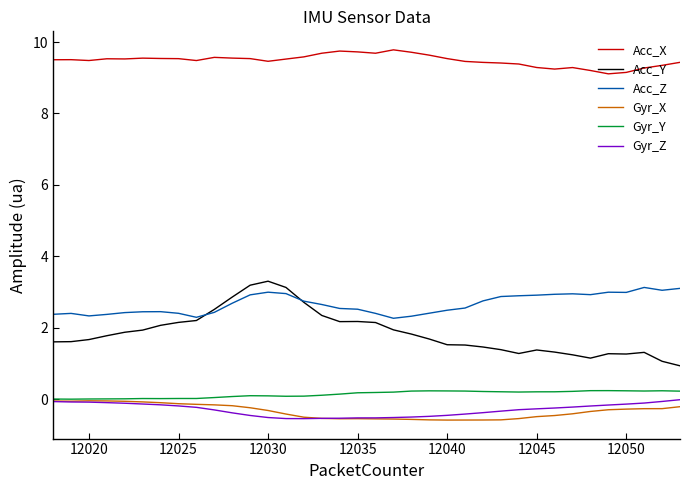

True or false: Gyr_Y and Acc_X intersect in this chart.

False